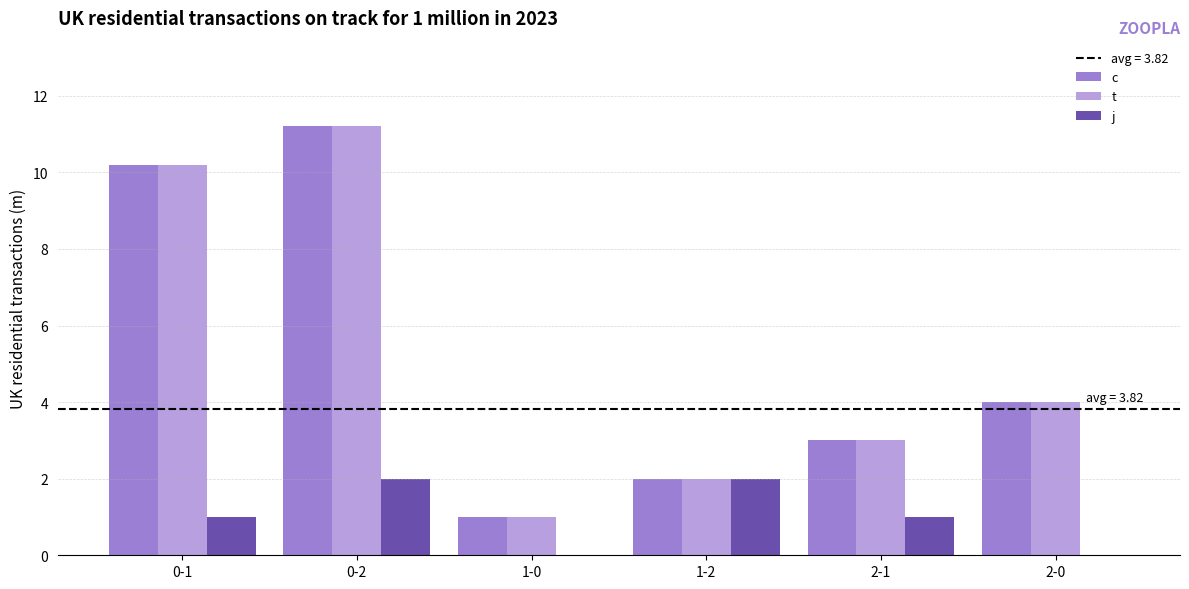

Does the chart contain stacked bars?

No